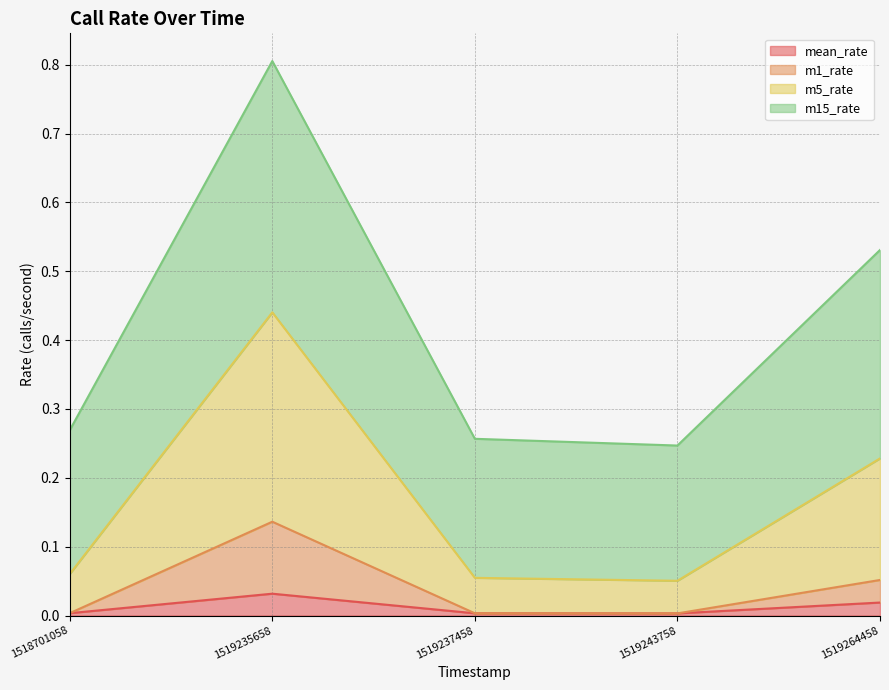

How many interior local peaks does the m5_rate series have?

1